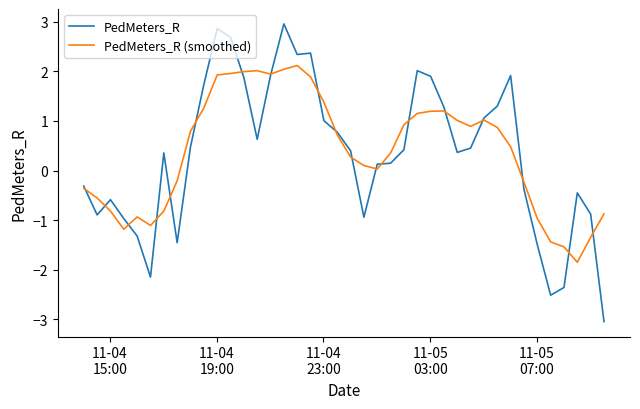

Which series has the widest spread of values?

PedMeters_R